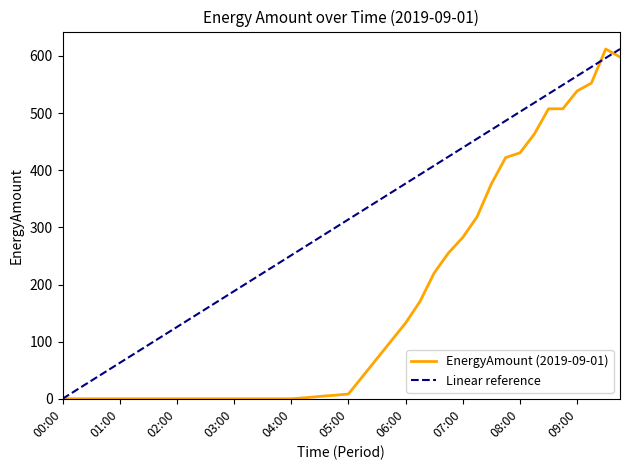

What is the sum of all values?

6619.4